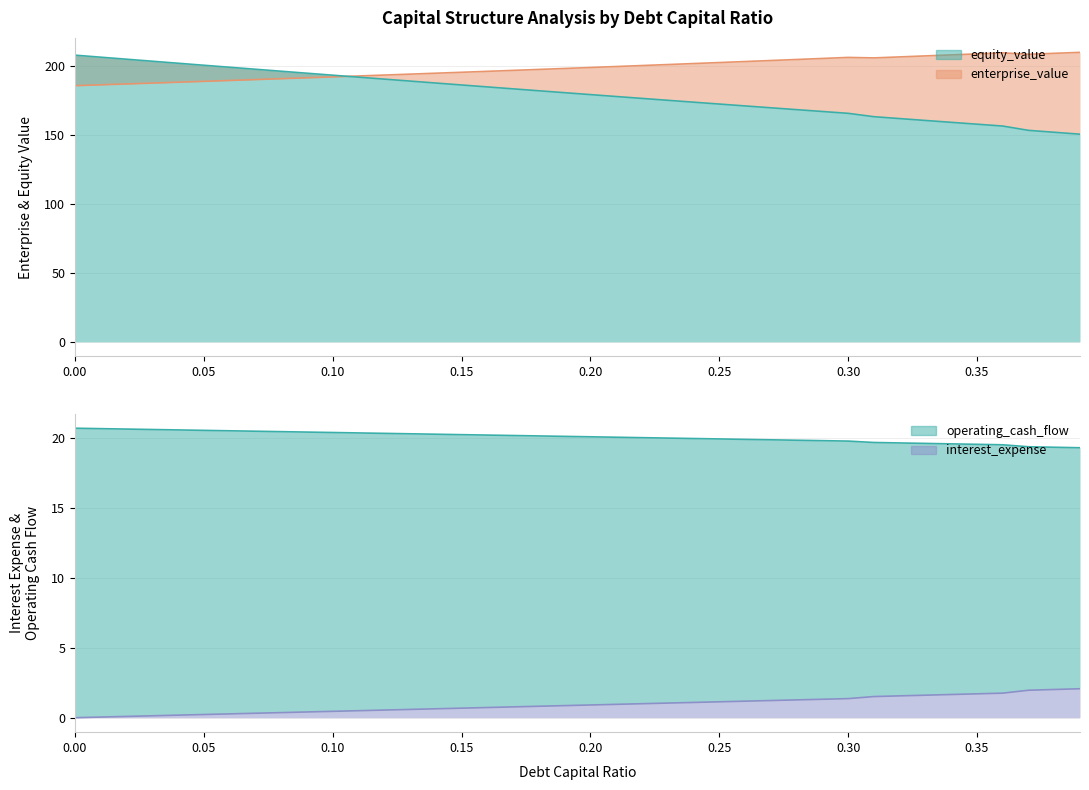

At how many categories does at least one series exceed 142?

40